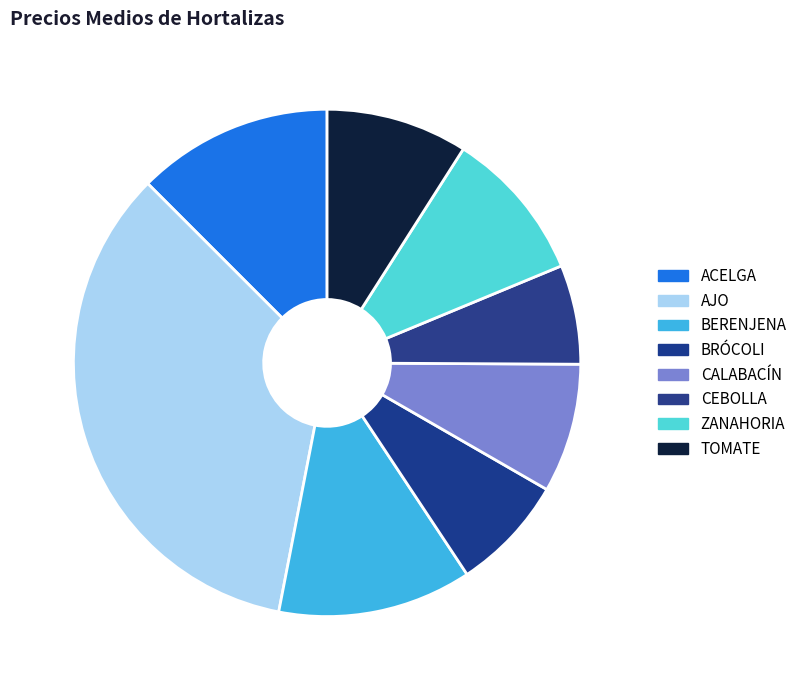

How many segments does this pie chart have?

8